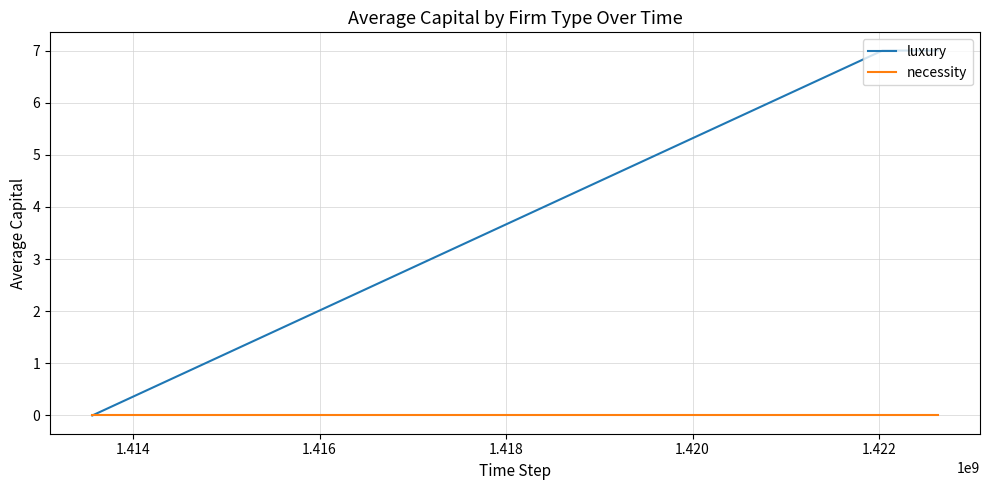

Reading left to right, list all the values displayed in this chart.

luxury: 0	7	7
necessity: 0	0	0